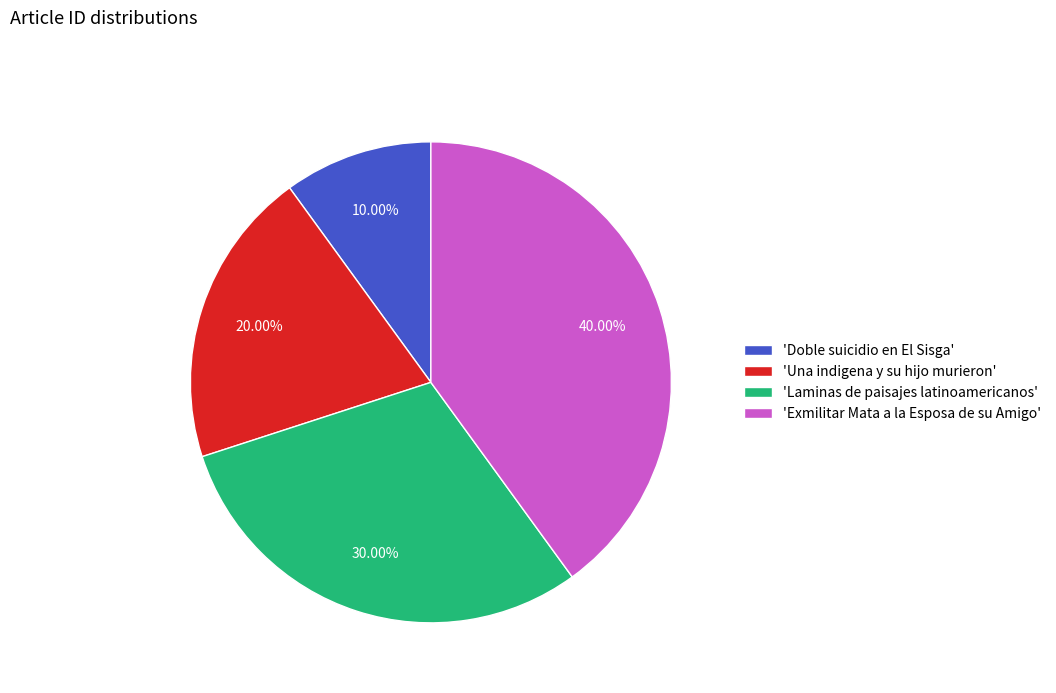

Between 'Exmilitar Mata a la Esposa de su Amigo' and 'Laminas de paisajes latinoamericanos', which is larger?

'Exmilitar Mata a la Esposa de su Amigo'